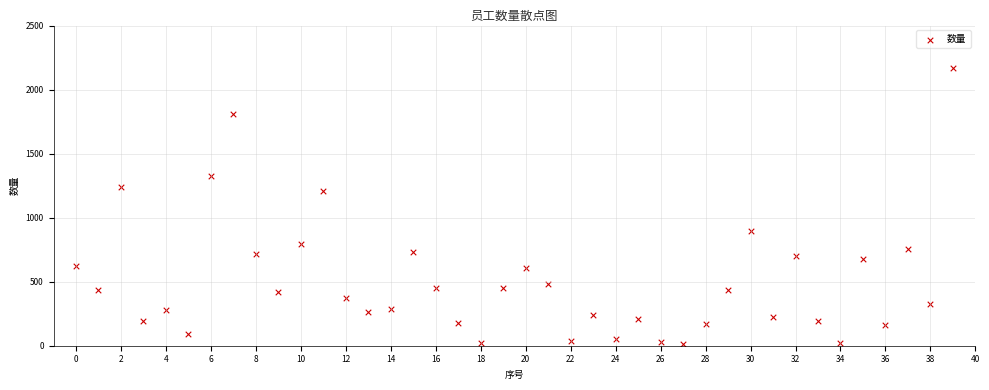

What Y value in the scatter plot is closest to 1089?

1208